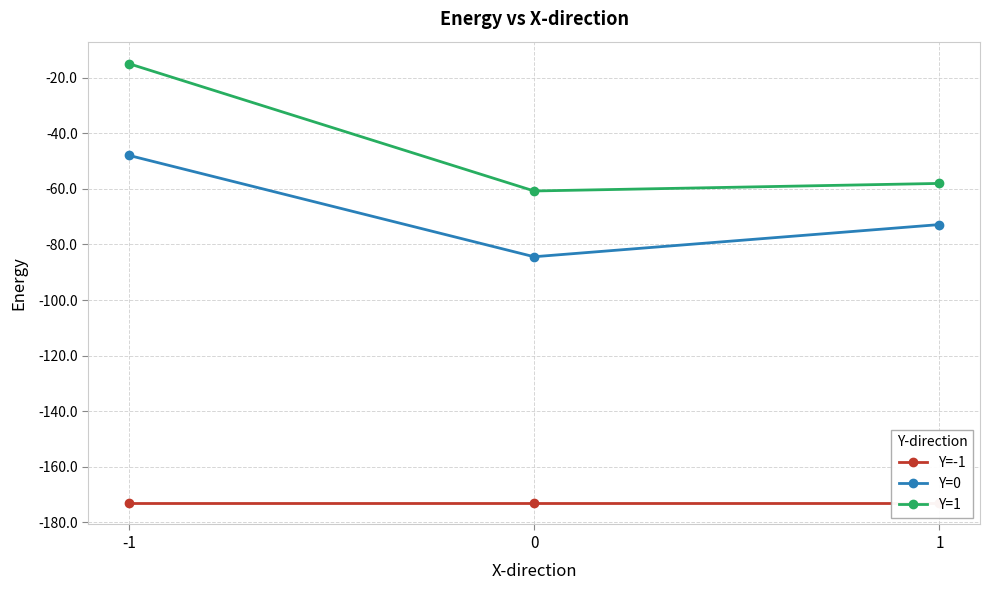

At which category is the sum across all series the highest?

-1